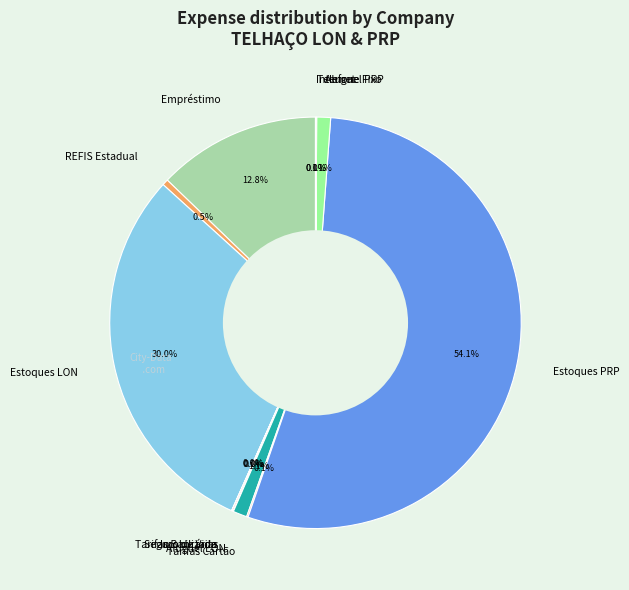

Combined, what portion of the pie is REFIS Estadual and Aluguel PRP?

1.6%